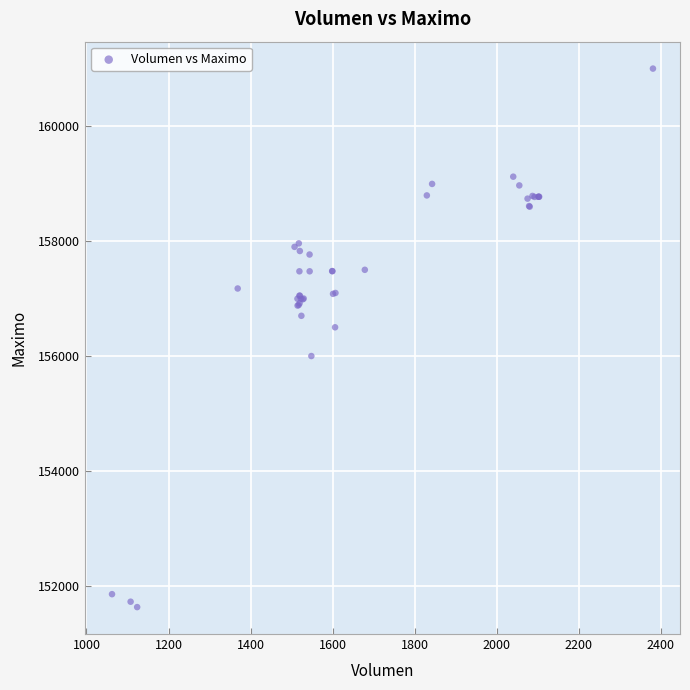

What Y value in the scatter plot is closest to 156316?

156500